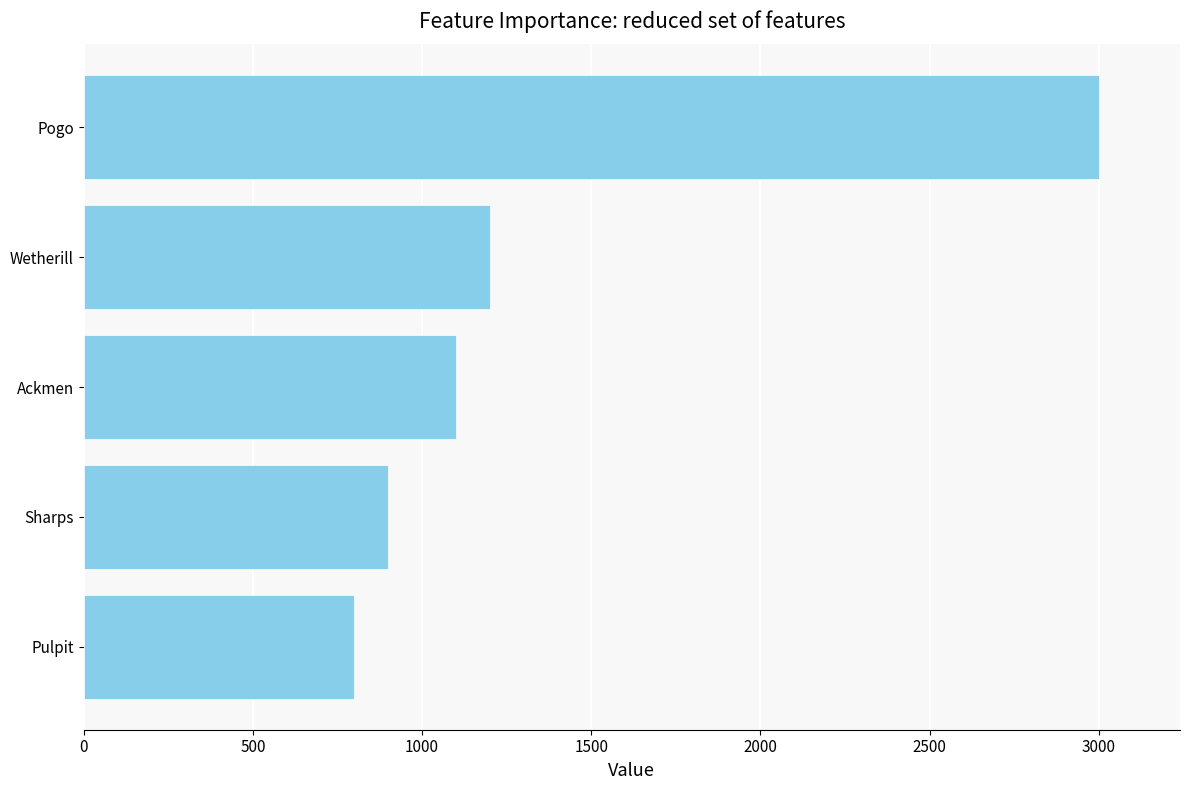

What is the difference between the values at Pulpit and Pogo?

2200